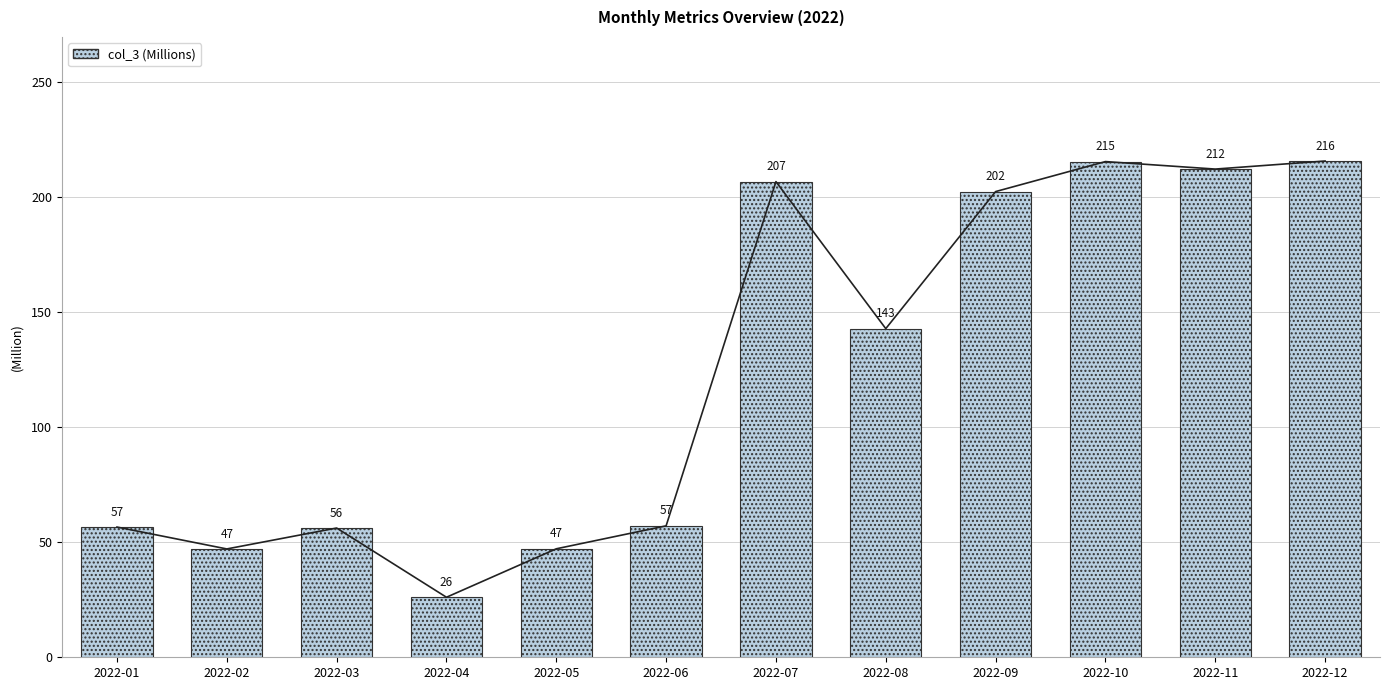

Reading left to right, list all the values displayed in this chart.

56.6	47.1	56.1	26.1	47.1	57.1	206.6	142.8	202.3	215.3	212.1	215.6